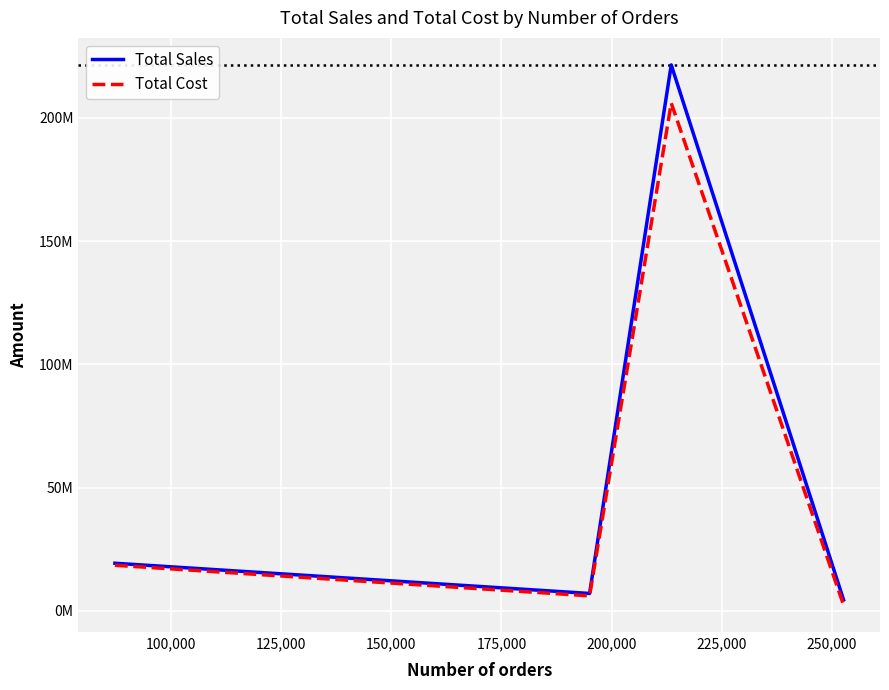

Does the chart have visible grid lines?

Yes